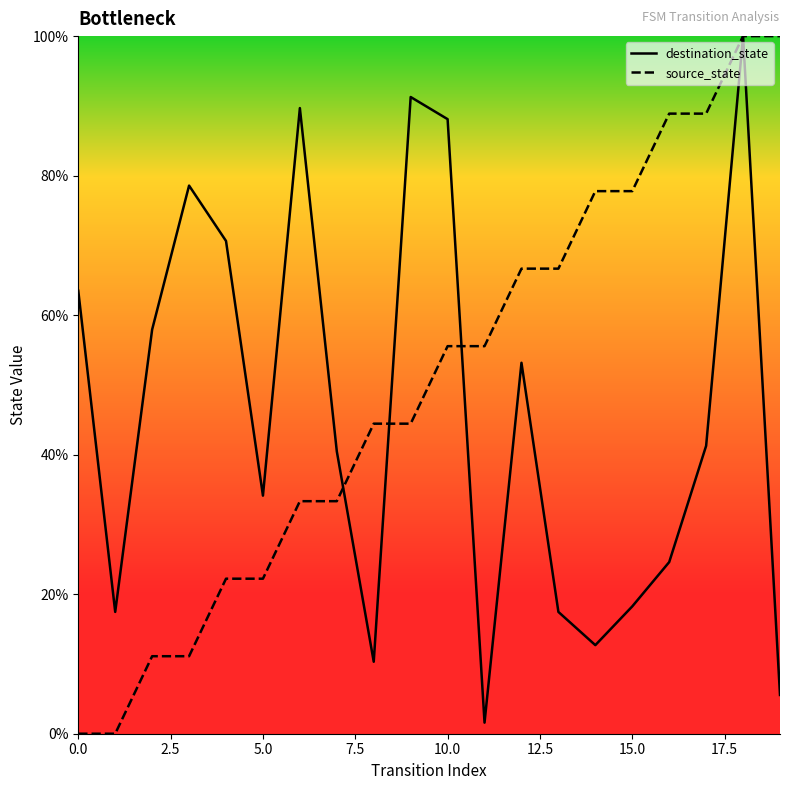

Is this an area chart (filled region under the line)?

No